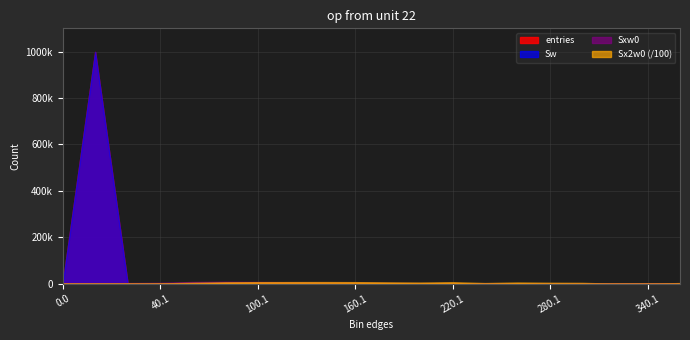

What are all the series names shown in the legend?

entries, Sw, Sxw0, Sx2w0